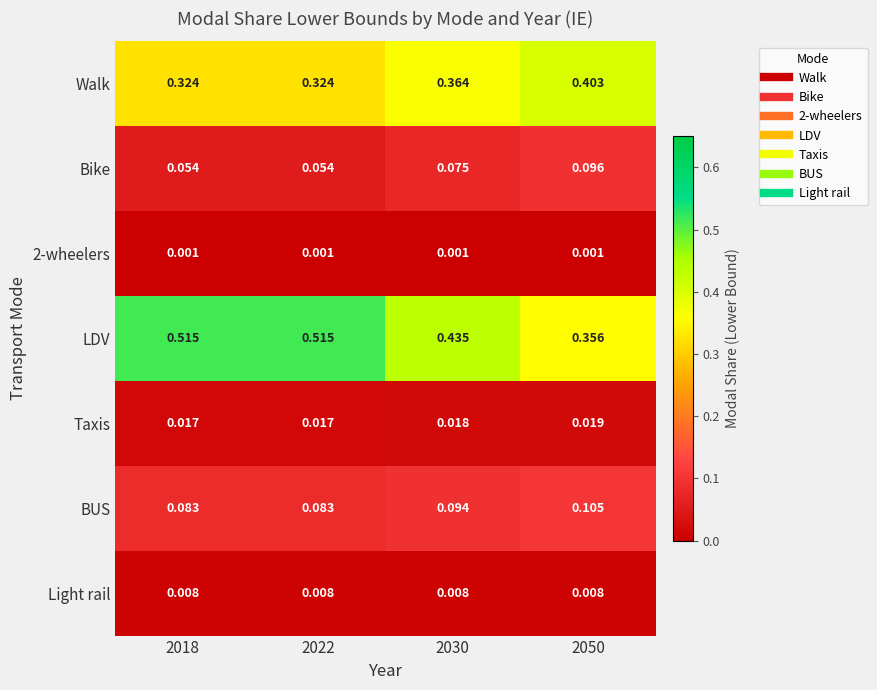

Which series has the widest spread of values?

LDV